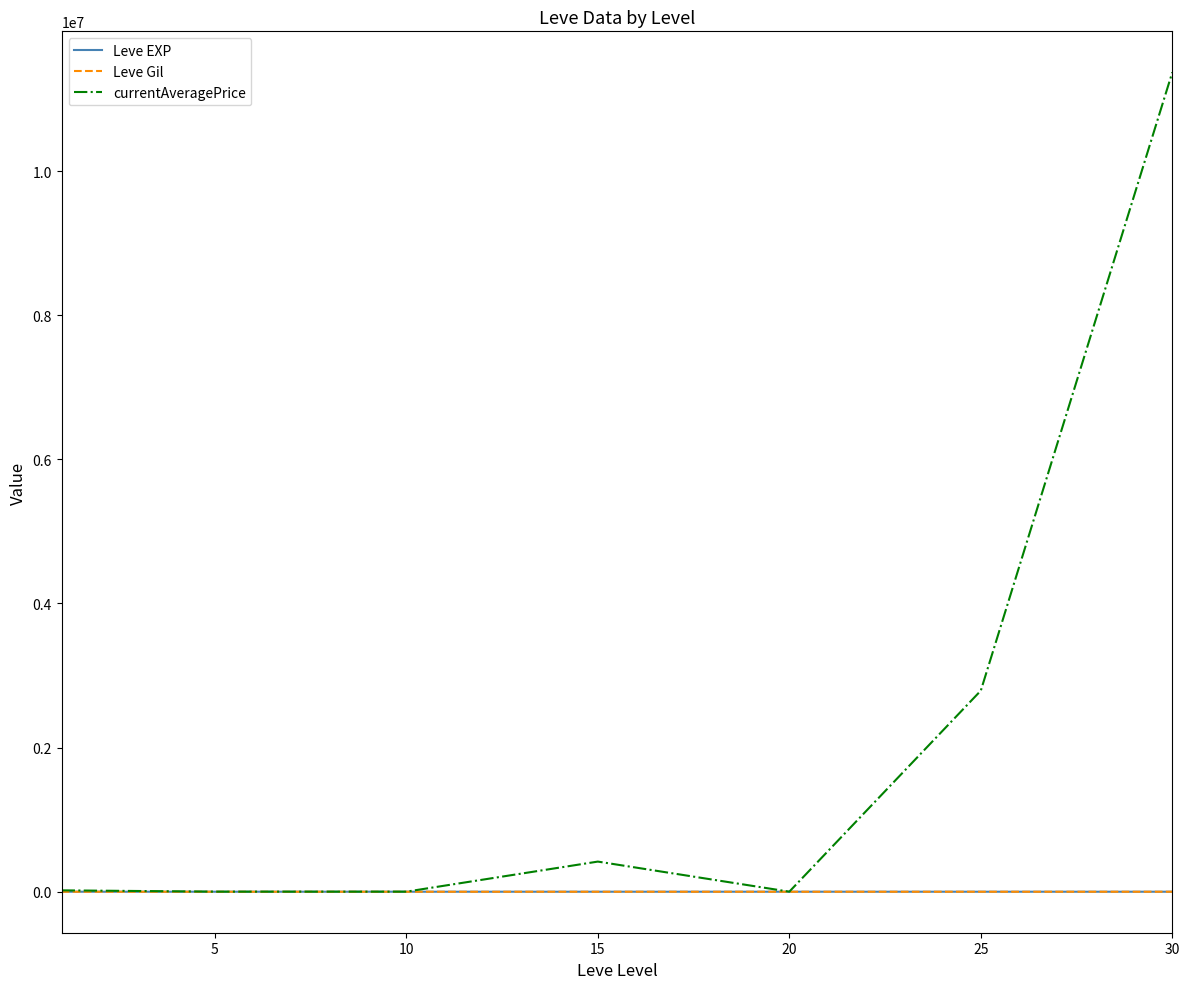

Which series has the largest total across all categories?

currentAveragePrice